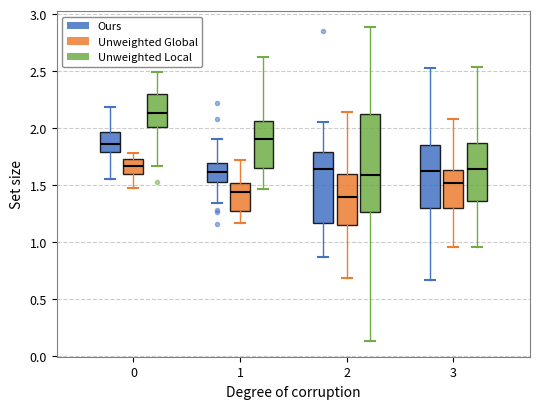

Reading left to right, transcribe this box plot: for each box, give where its median line is, the range the box spans, and where its two whiskers end, as read against the y-axis. The values are not printed on the chart, so give them approximately, as read against the axis.

0 (Ours): median 1.85, box 1.80 to 1.95, whiskers 1.55 to 2.20
0 (Unweighted Global): median 1.65, box 1.60 to 1.75, whiskers 1.45 to 1.80
0 (Unweighted Local): median 2.15, box 2.00 to 2.30, whiskers 1.65 to 2.50
1 (Ours): median 1.60, box 1.55 to 1.70, whiskers 1.35 to 1.90
1 (Unweighted Global): median 1.45, box 1.25 to 1.50, whiskers 1.15 to 1.70
1 (Unweighted Local): median 1.90, box 1.65 to 2.05, whiskers 1.45 to 2.65
2 (Ours): median 1.65, box 1.15 to 1.80, whiskers 0.85 to 2.05
2 (Unweighted Global): median 1.40, box 1.15 to 1.60, whiskers 0.70 to 2.15
2 (Unweighted Local): median 1.60, box 1.25 to 2.10, whiskers 0.15 to 2.90
3 (Ours): median 1.65, box 1.30 to 1.85, whiskers 0.65 to 2.55
3 (Unweighted Global): median 1.50, box 1.30 to 1.65, whiskers 0.95 to 2.10
3 (Unweighted Local): median 1.65, box 1.35 to 1.85, whiskers 0.95 to 2.55